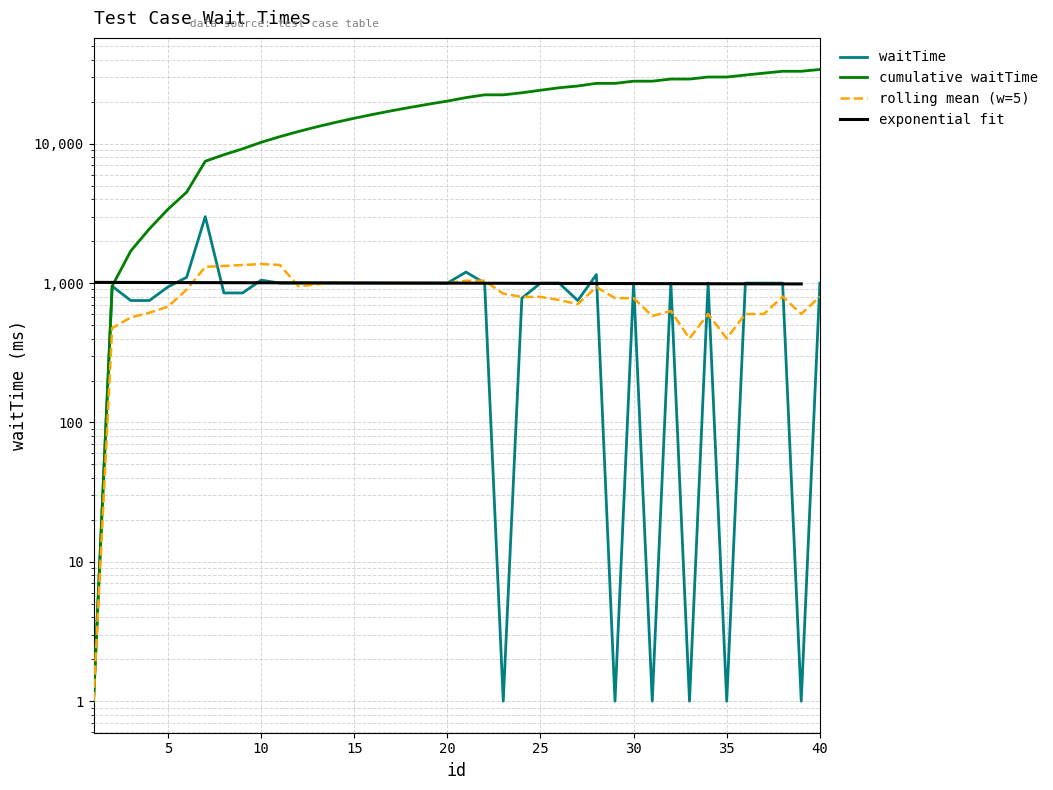

Is it true that the value at 35 is 1?

False